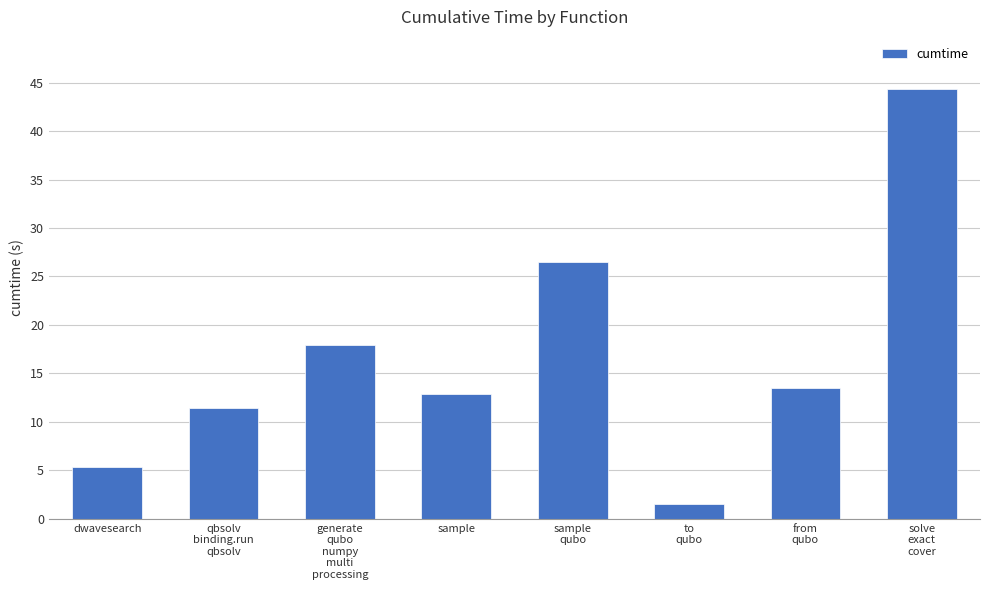

Rank the categories by value from highest to lowest.

solve
exact
cover, sample
qubo, generate
qubo
numpy
multi
processing, from
qubo, sample, qbsolv
binding.run
qbsolv, dwavesearch, to
qubo